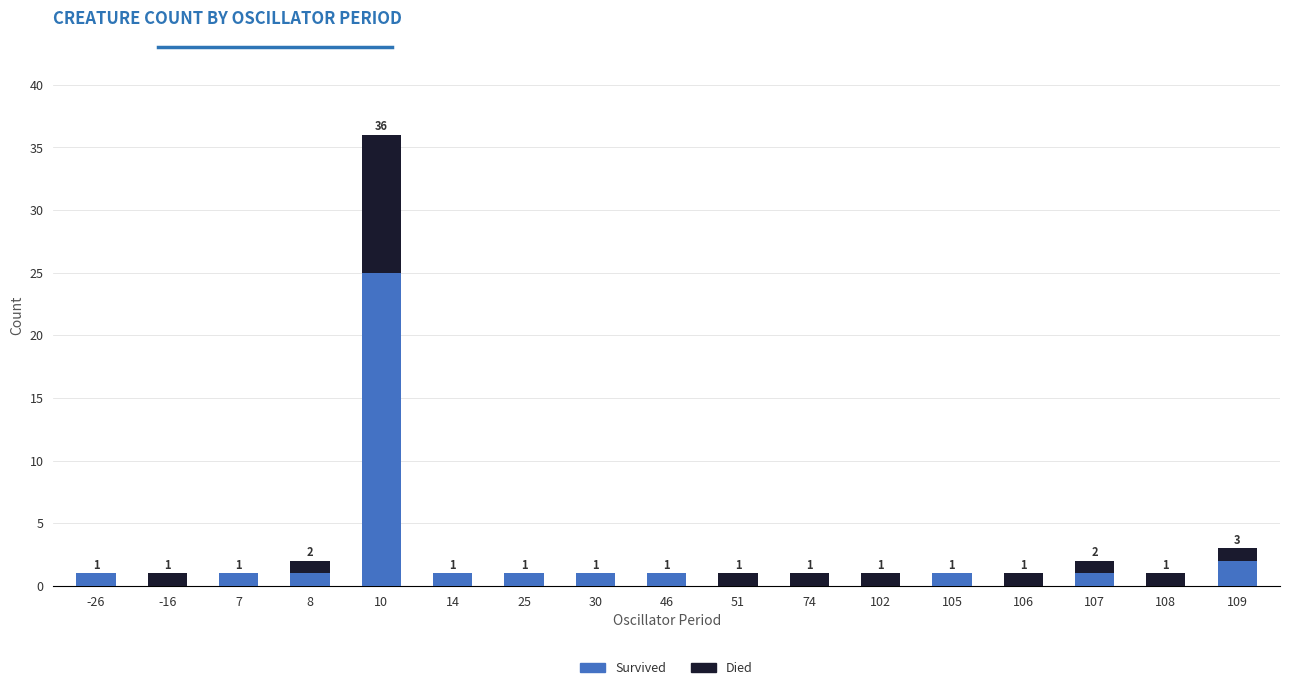

The Survived series shows 13 at 10. True or false?

False